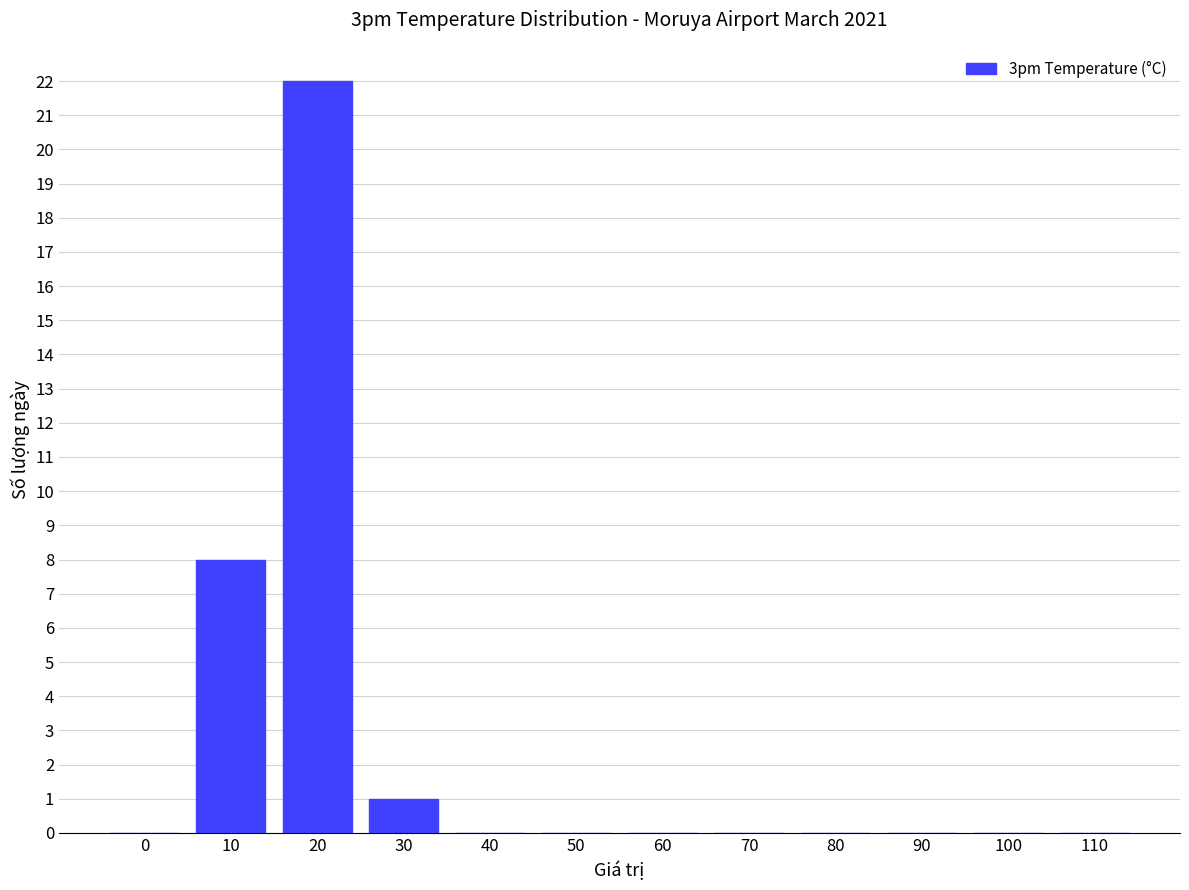

What is the approximate value at 10, to the nearest 5?

10